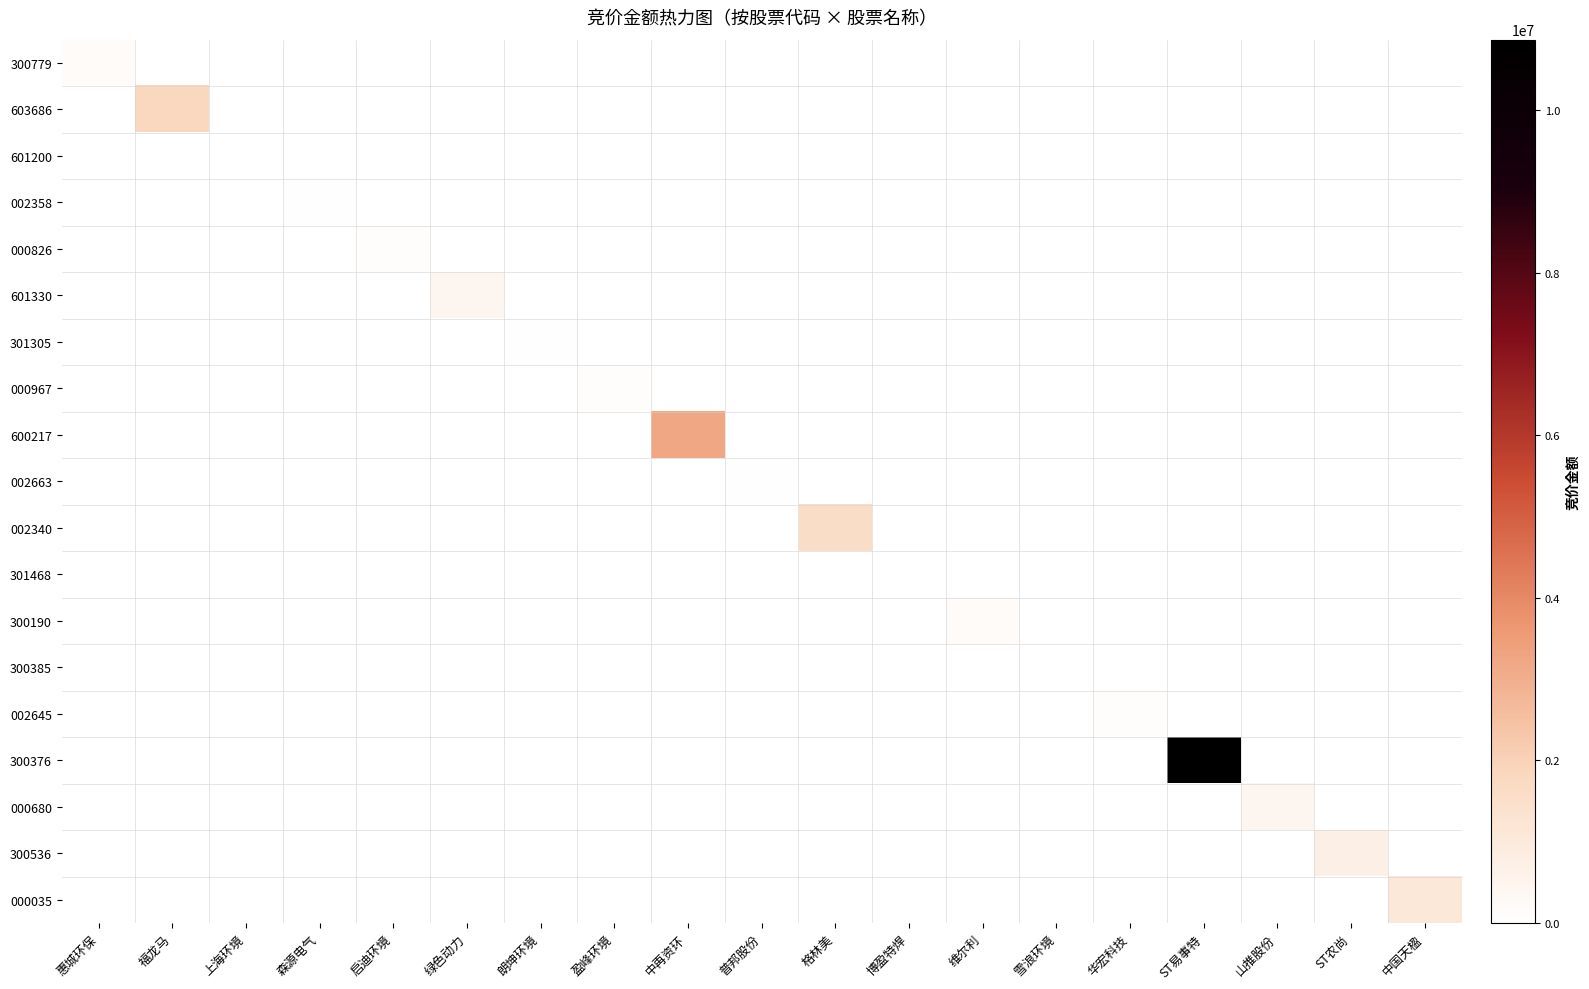

What is the total value across all series at 普邦股份?

28250